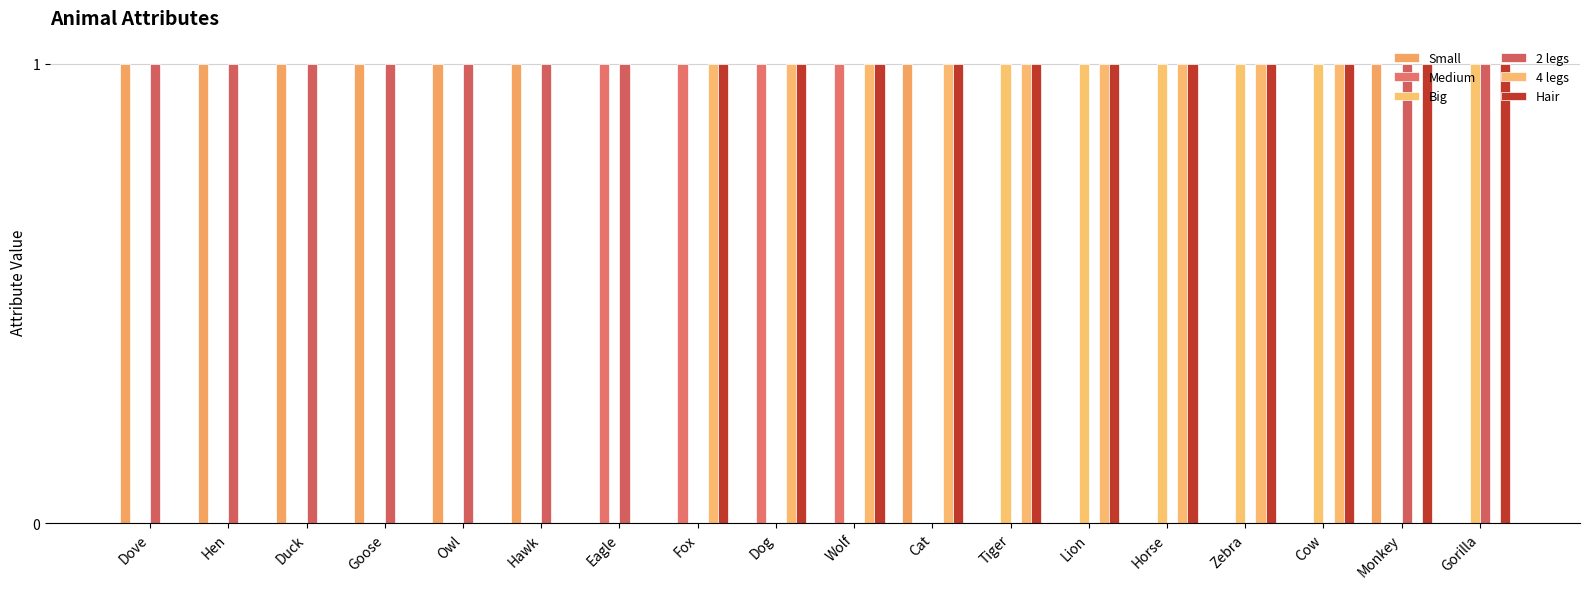

Does the chart contain stacked bars?

No